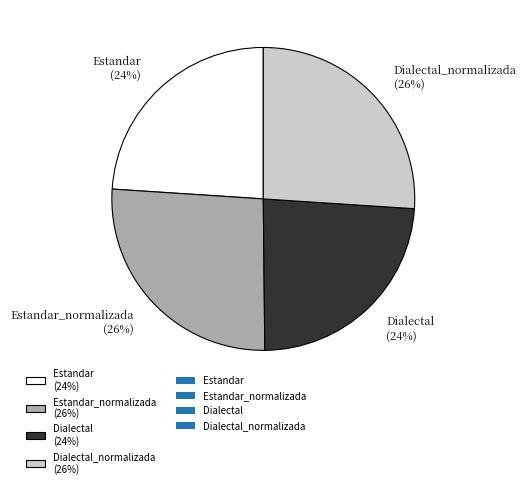

What is the ratio of the value at Dialectal (24%) to the value at Dialectal_normalizada (26%)?

0.9